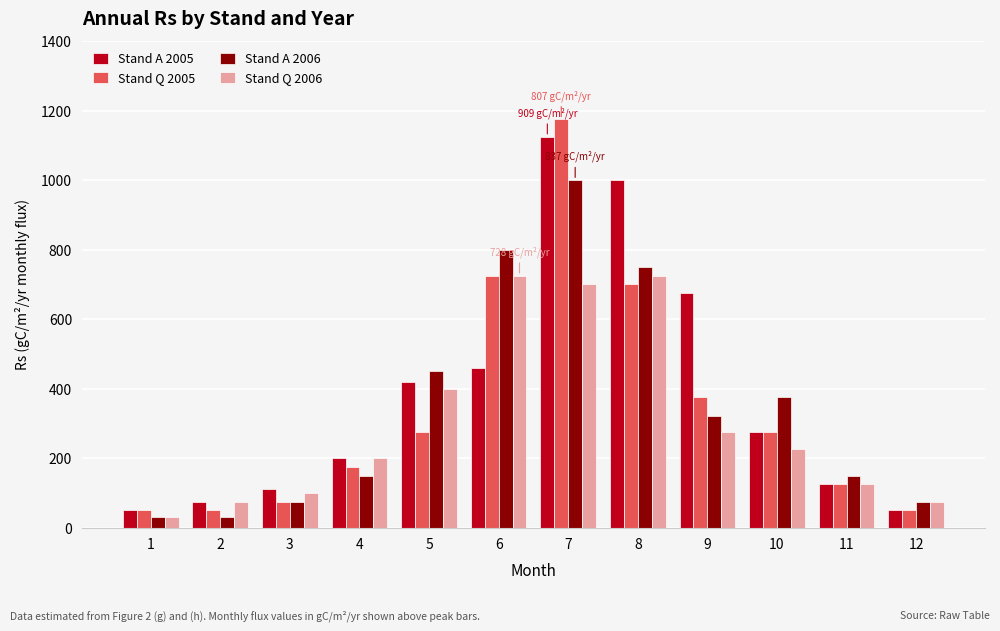

Is the value of Stand A 2006 at 12 greater than the value of Stand Q 2006 at 11?

No